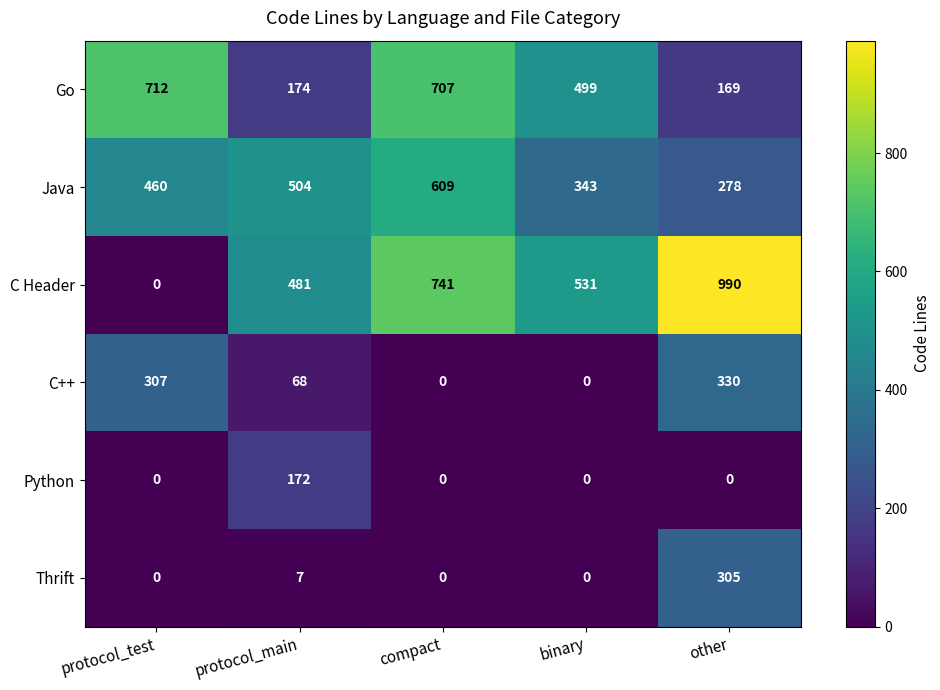

Is it true that Thrift equals 305 at other?

True